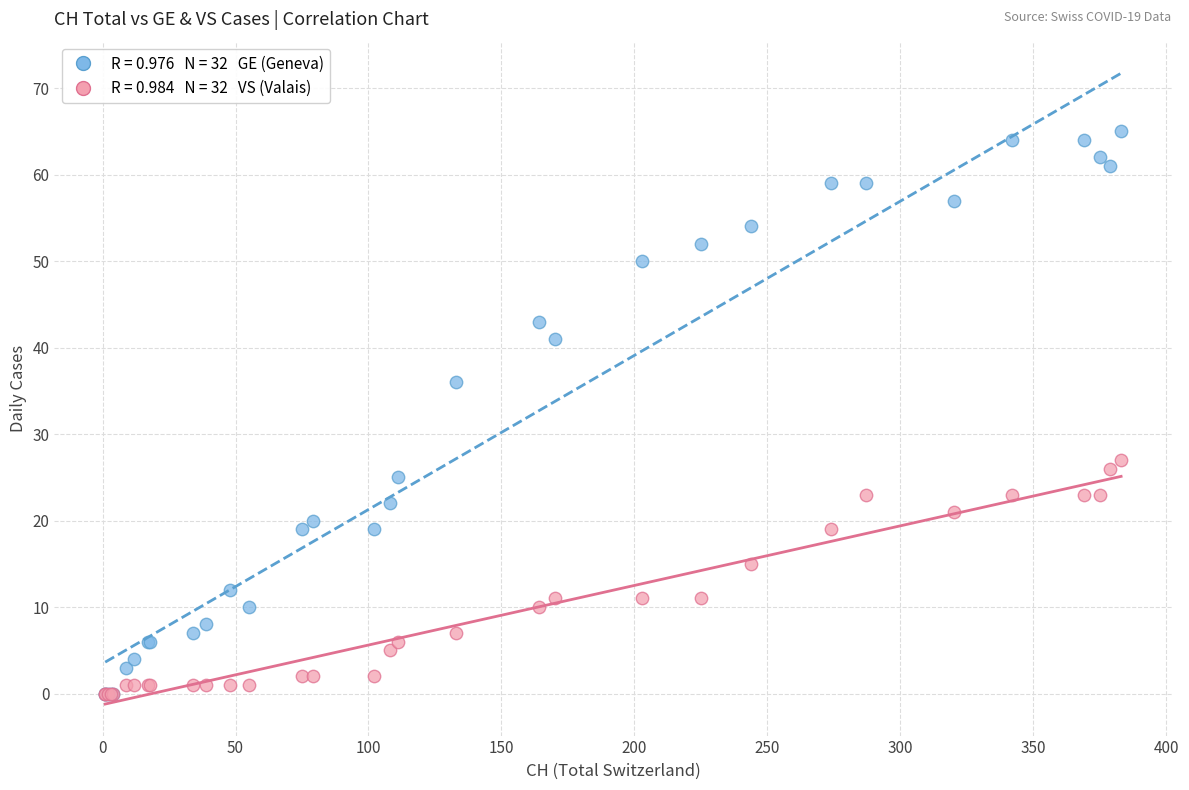

Across all series, what Y value is closest to 32?

36